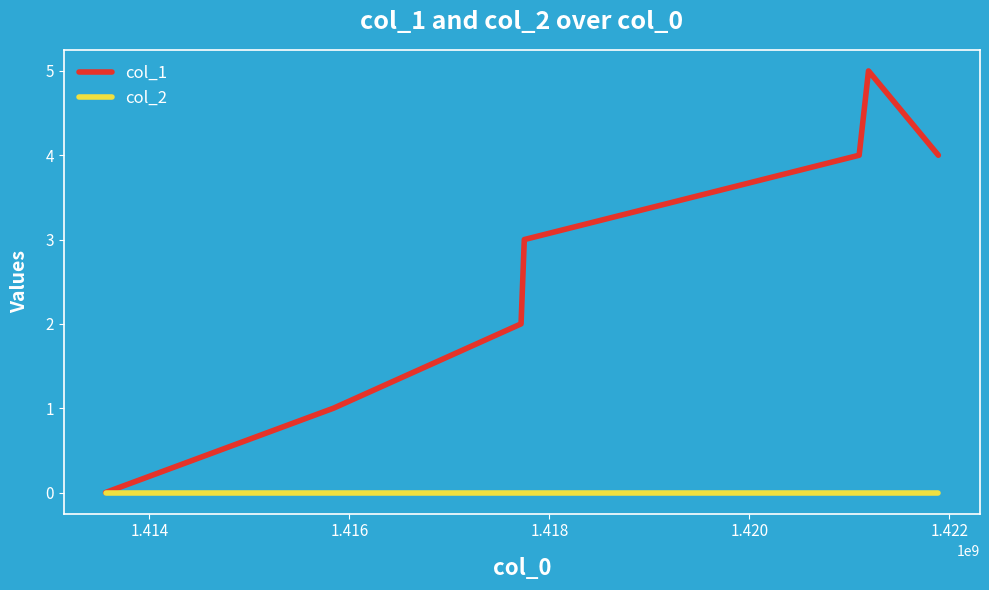

What is the greatest value displayed?

5